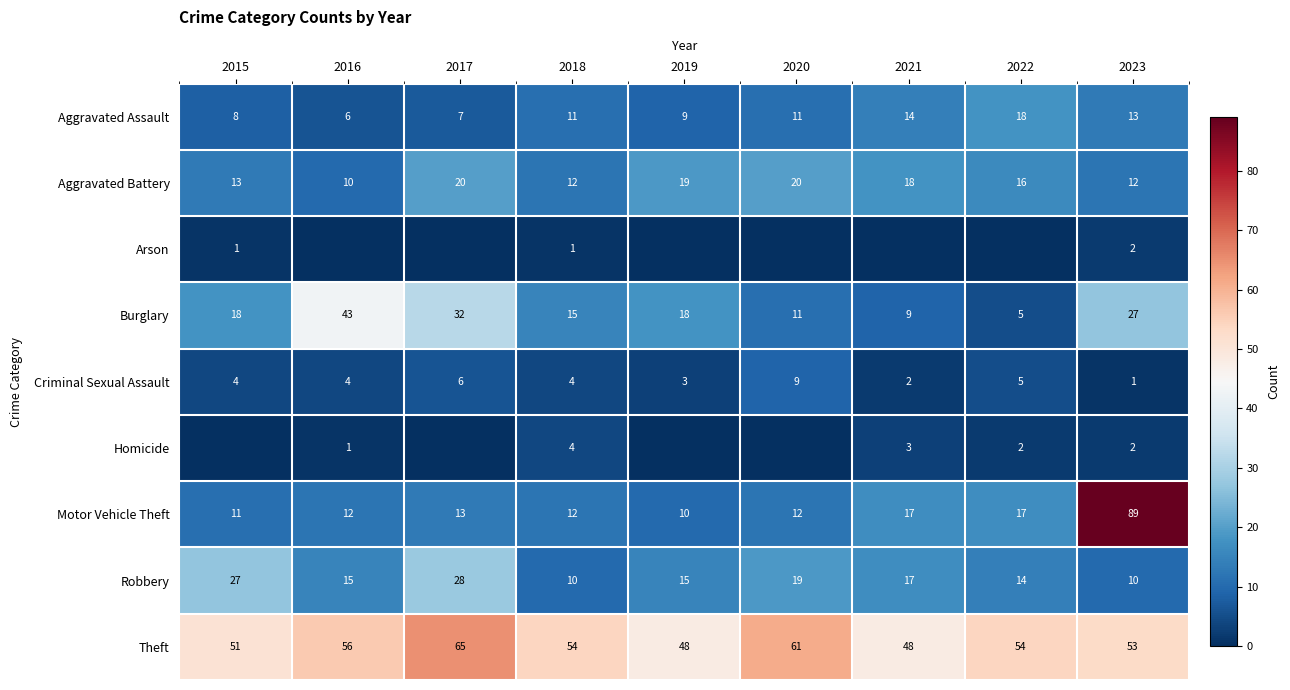

The value of Robbery at 2015 is 49. True or false?

False